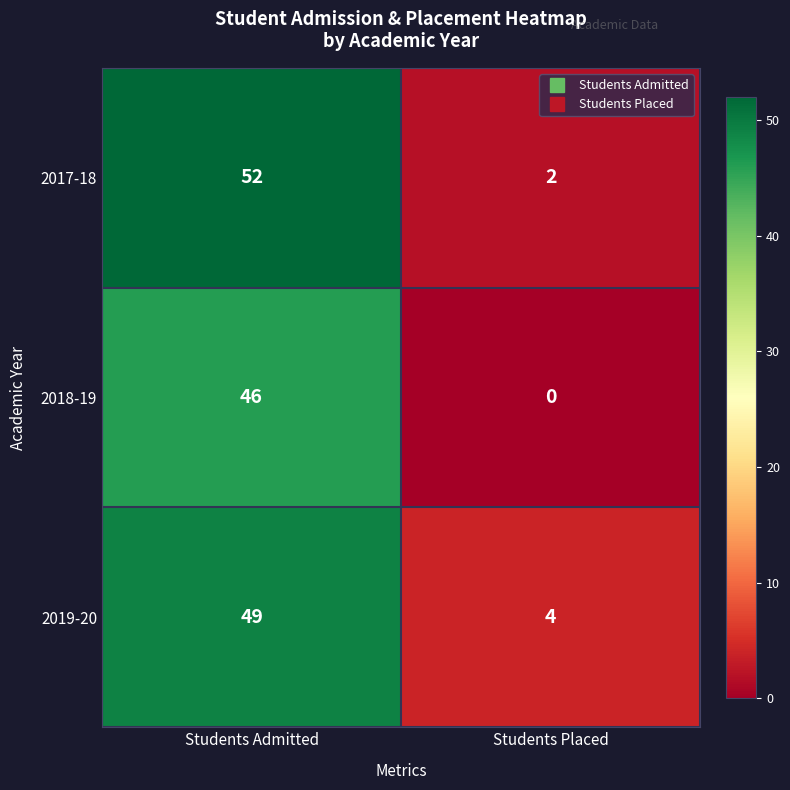

Which category has the highest value across all series?

Students Admitted